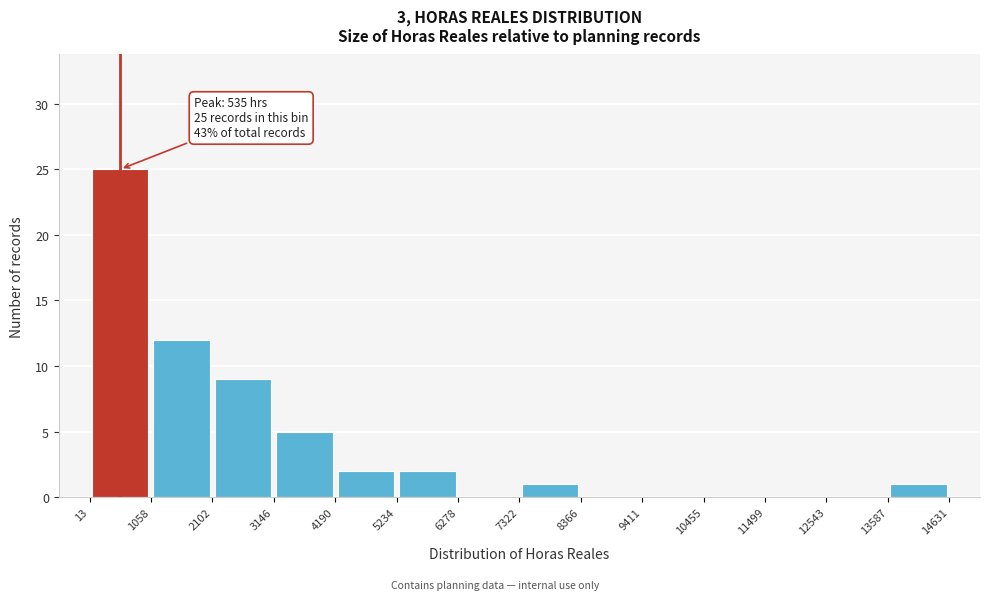

Which range on the x-axis has the tallest bar?

13 to 1058